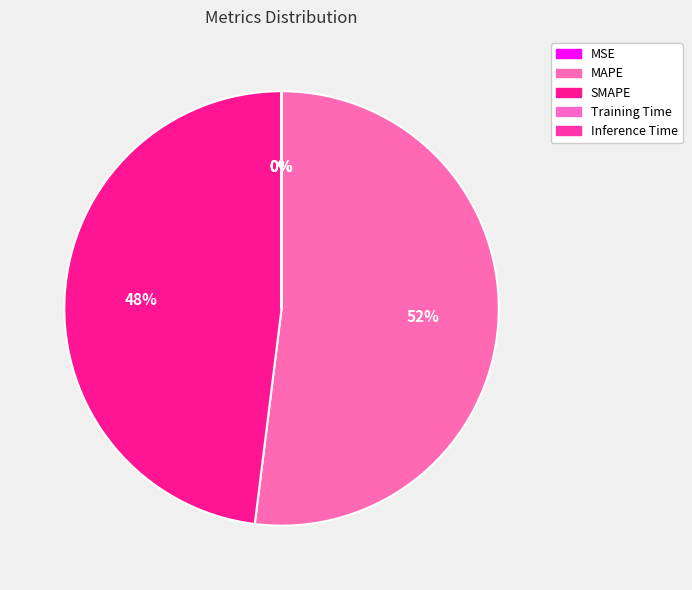

How many slices are in this pie chart?

5